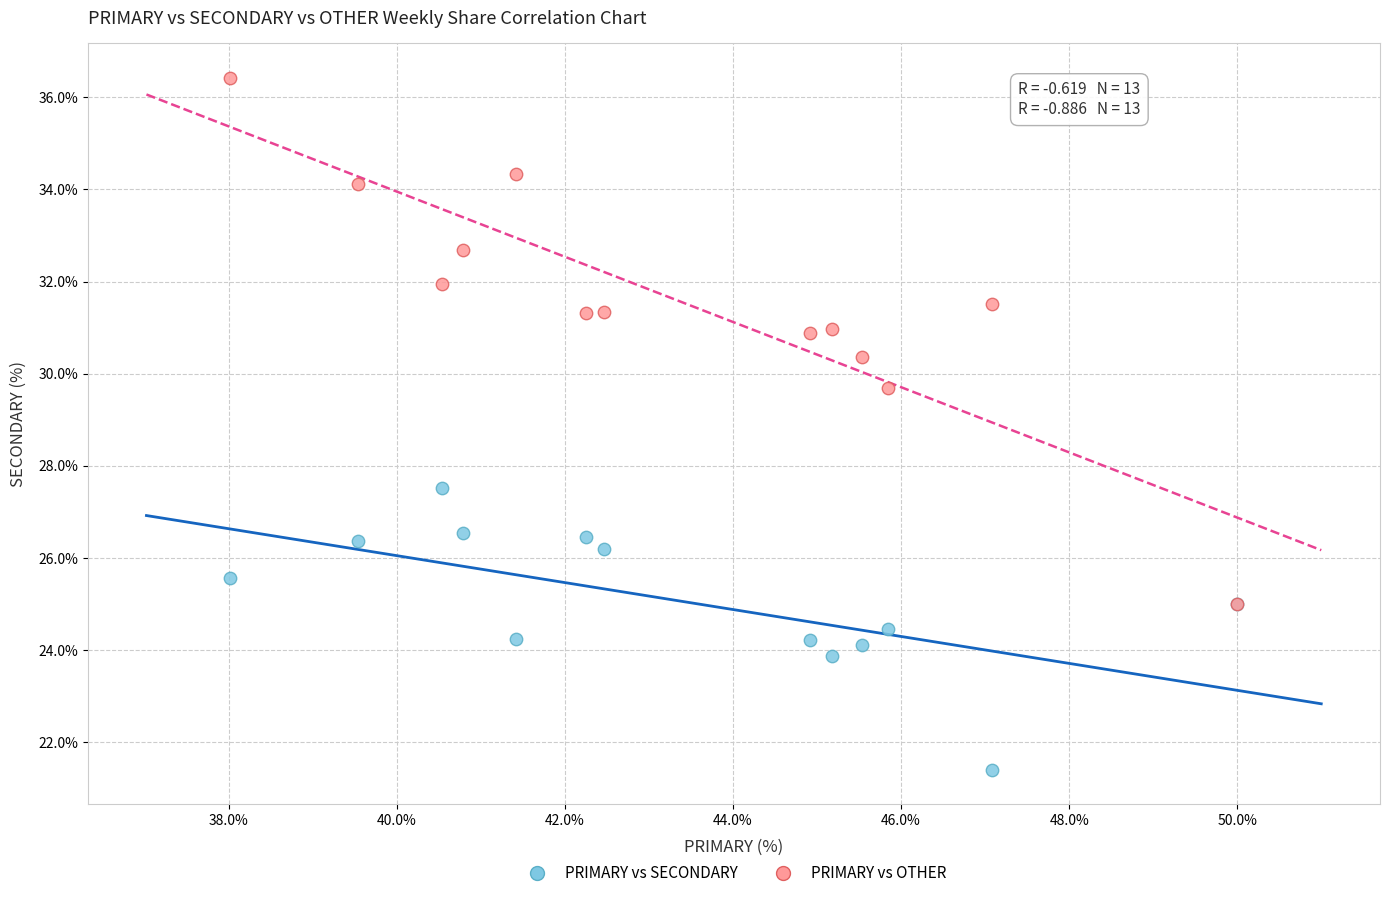

What are all the series names shown in the legend?

PRIMARY vs SECONDARY, PRIMARY vs OTHER